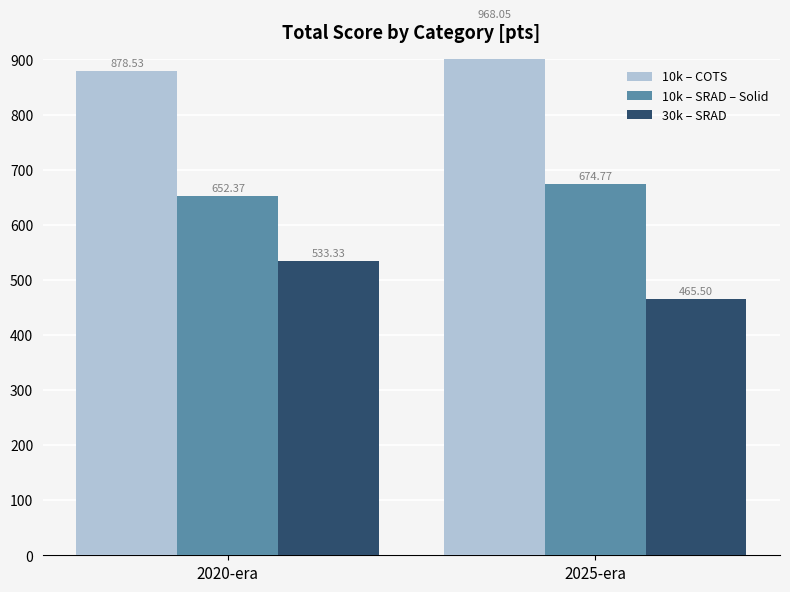

What is the minimum value shown in the chart?

465.5